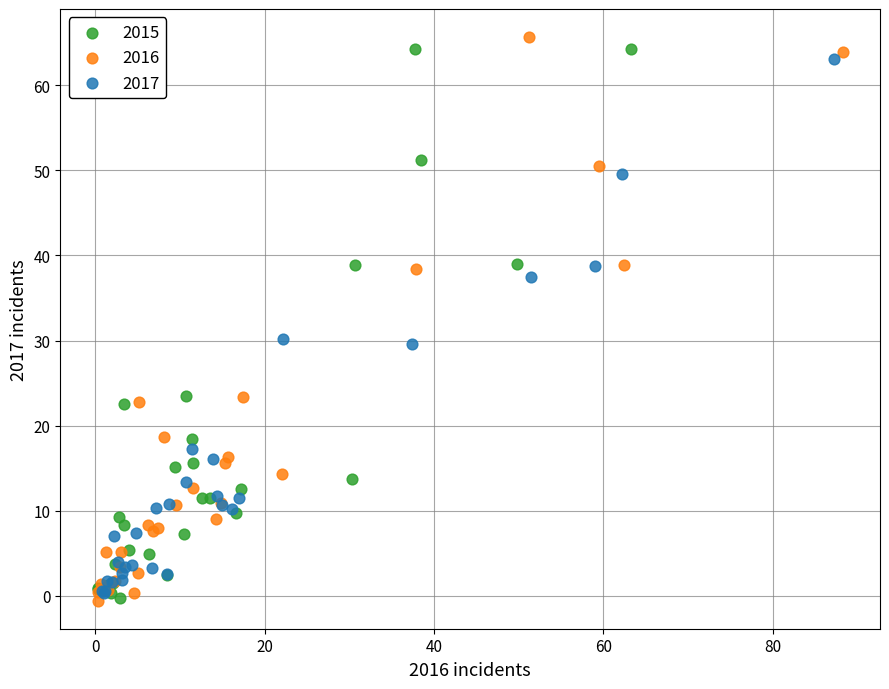

What are all the series names shown in the legend?

2015, 2016, 2017